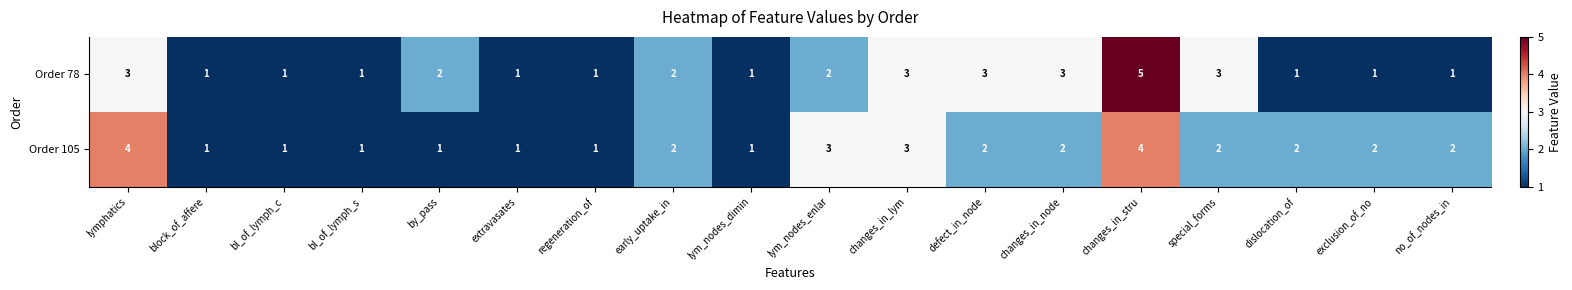

What is the sum of the Order 78 values at changes_in_node and exclusion_of_no?

4